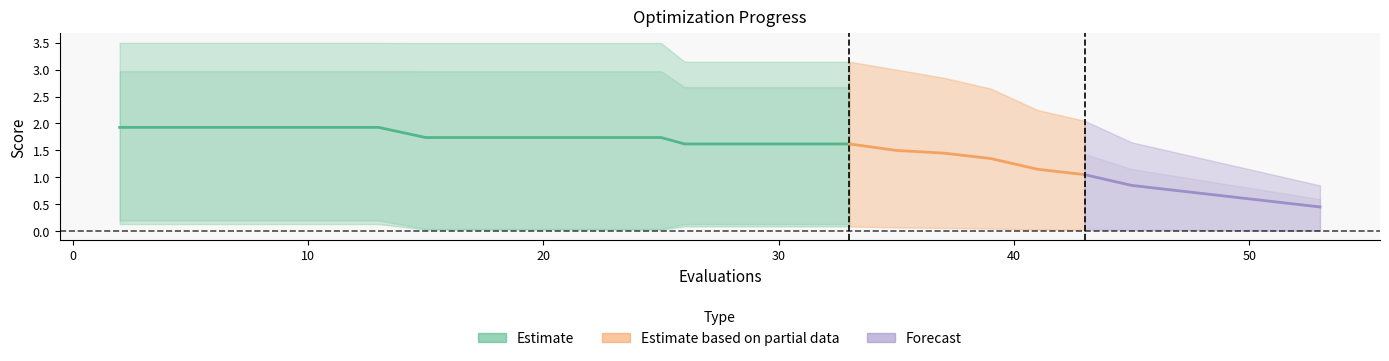

True or false: the data shows 2.5 at 8.

False